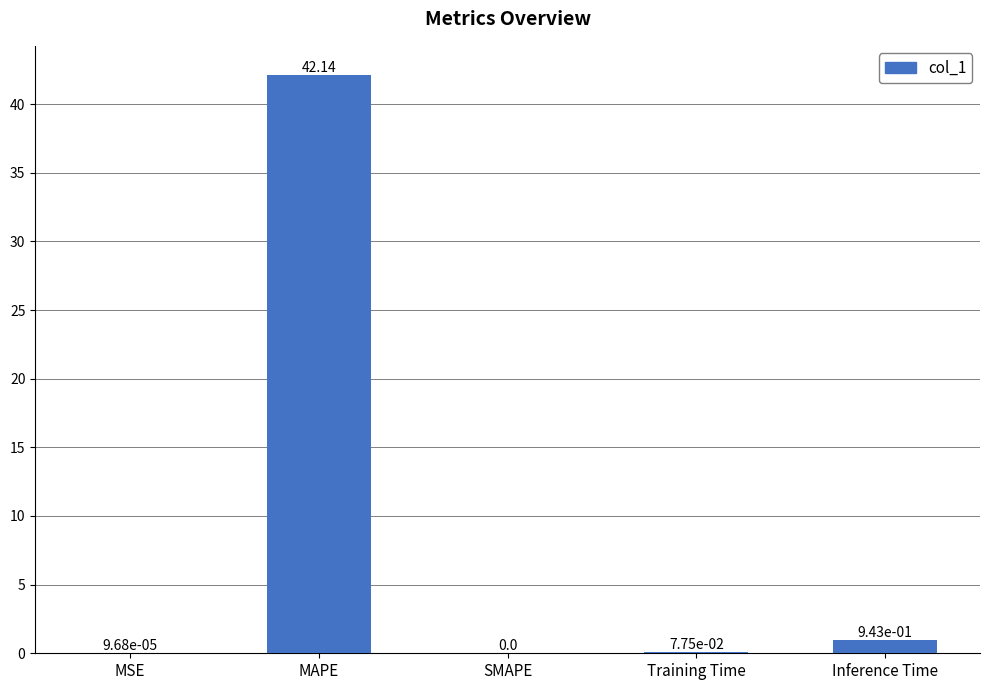

At which label is the value closest to 21?

Inference Time